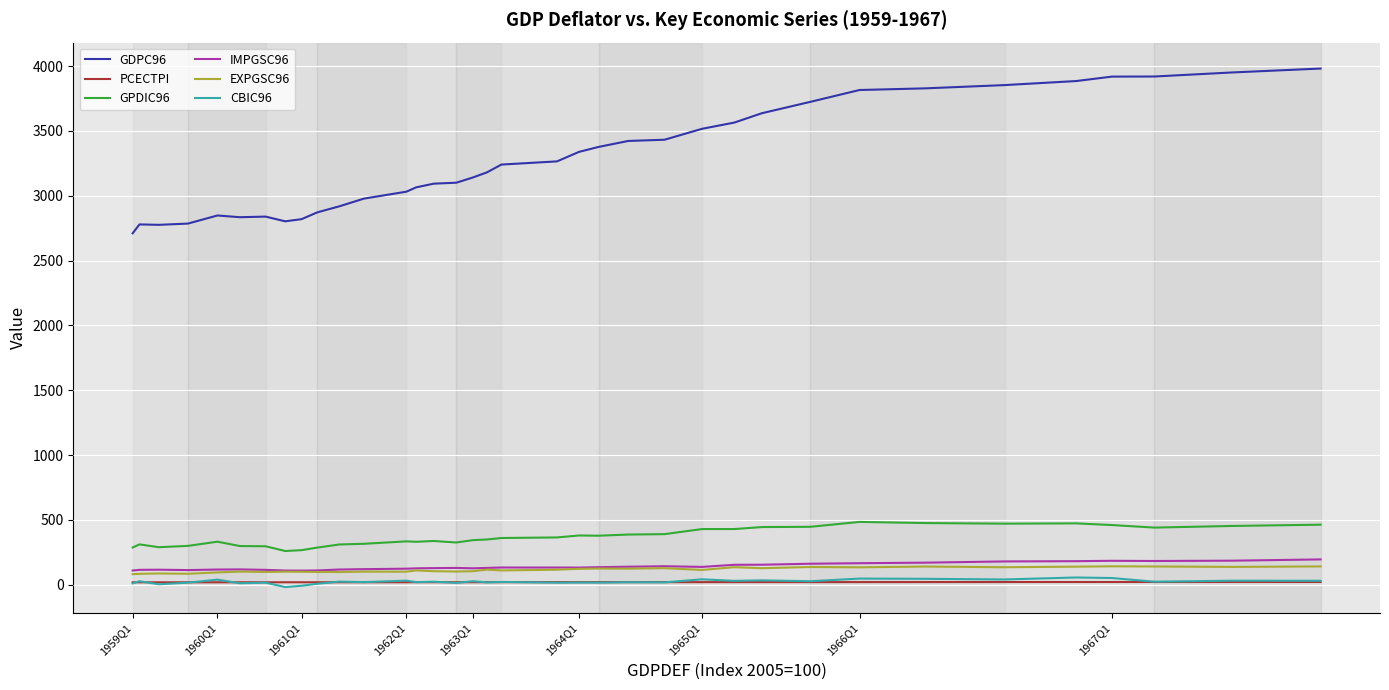

Which series has the widest spread of values?

GDPC96